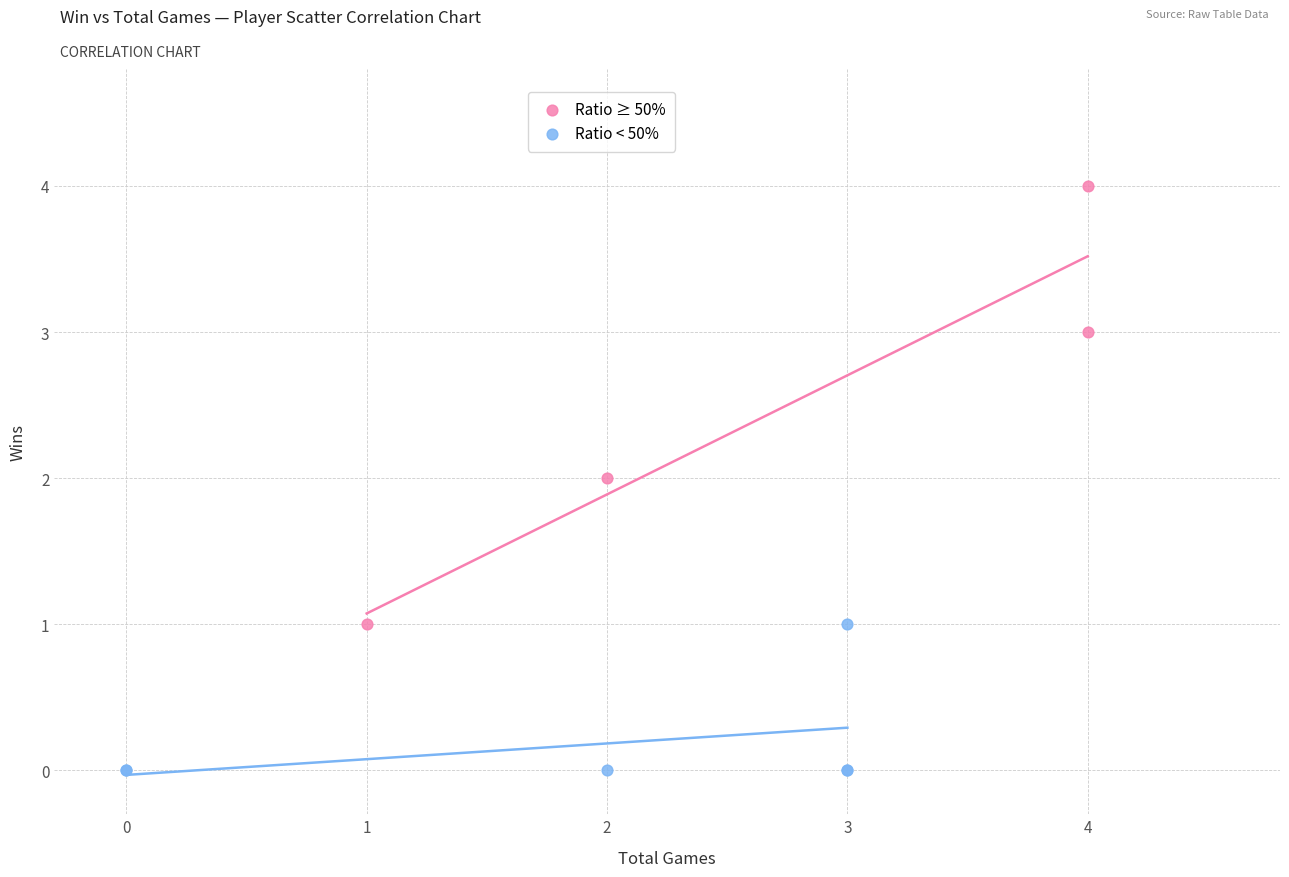

Which series has the widest spread of Y values?

Ratio ≥ 50%